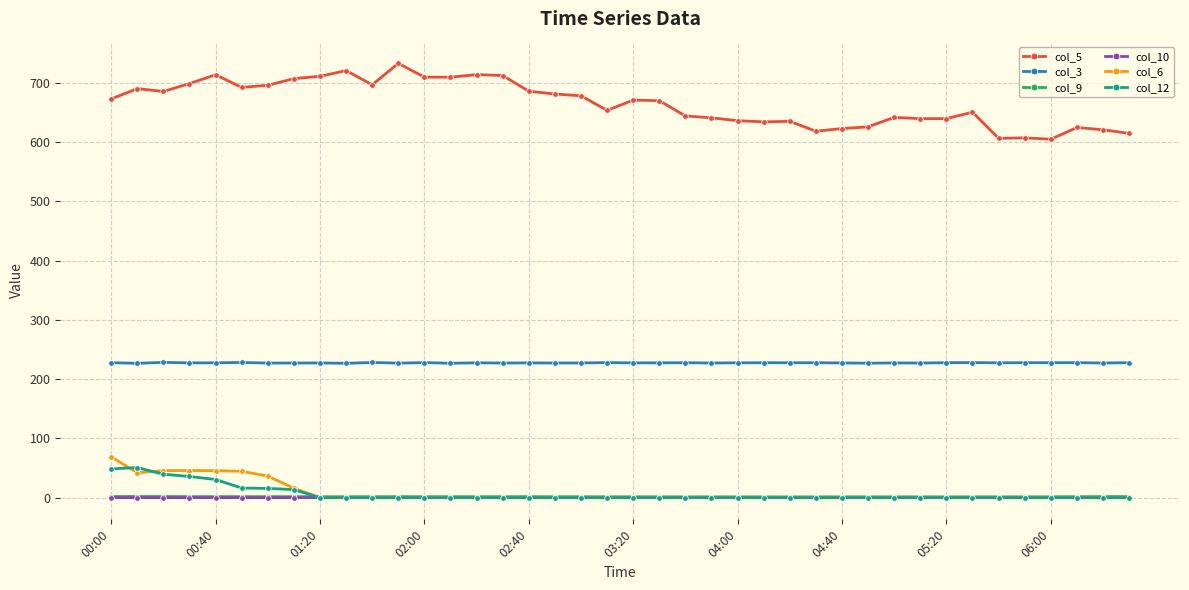

Which series has the largest total across all categories?

col_5